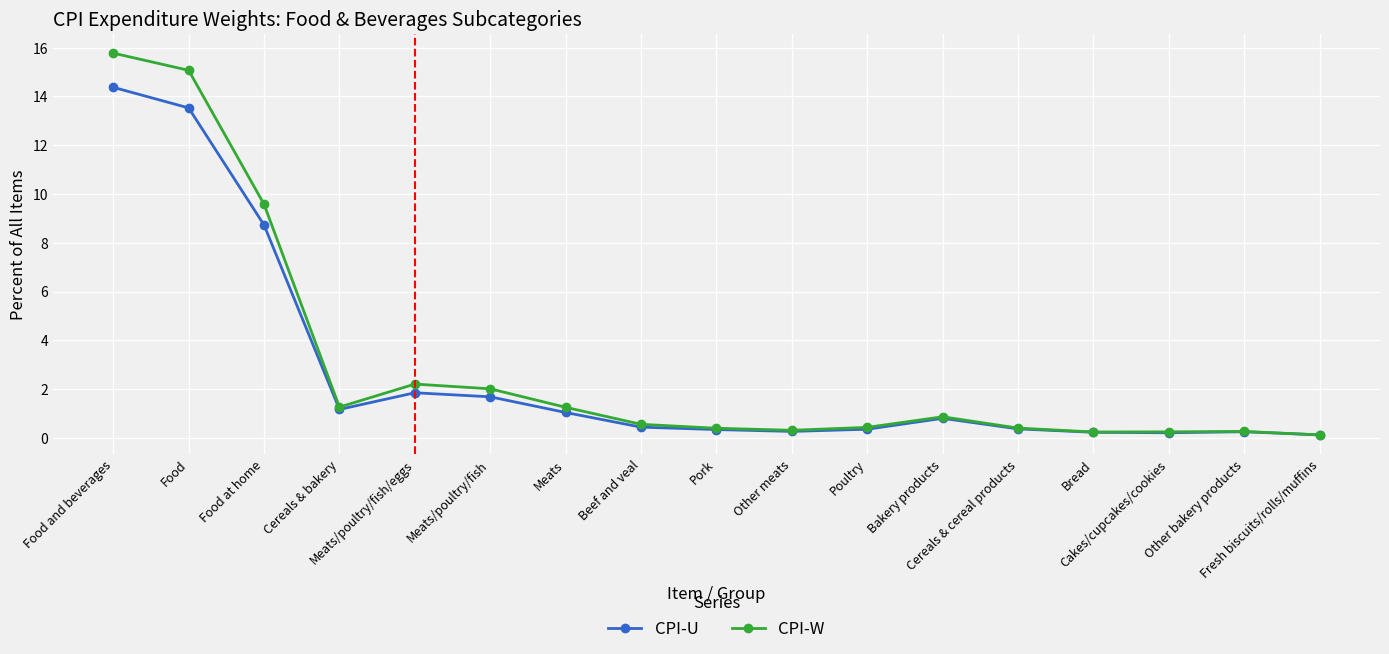

What is the maximum value for CPI-U?

14.4